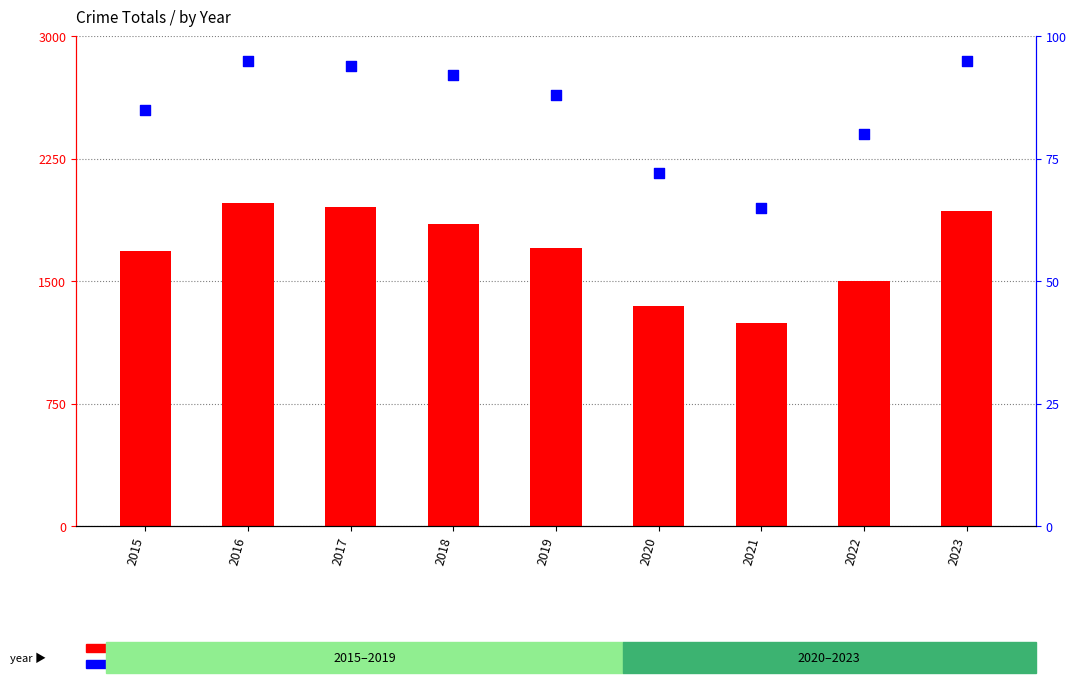

Which series contains the lowest Y value?

percentile rank within the sample